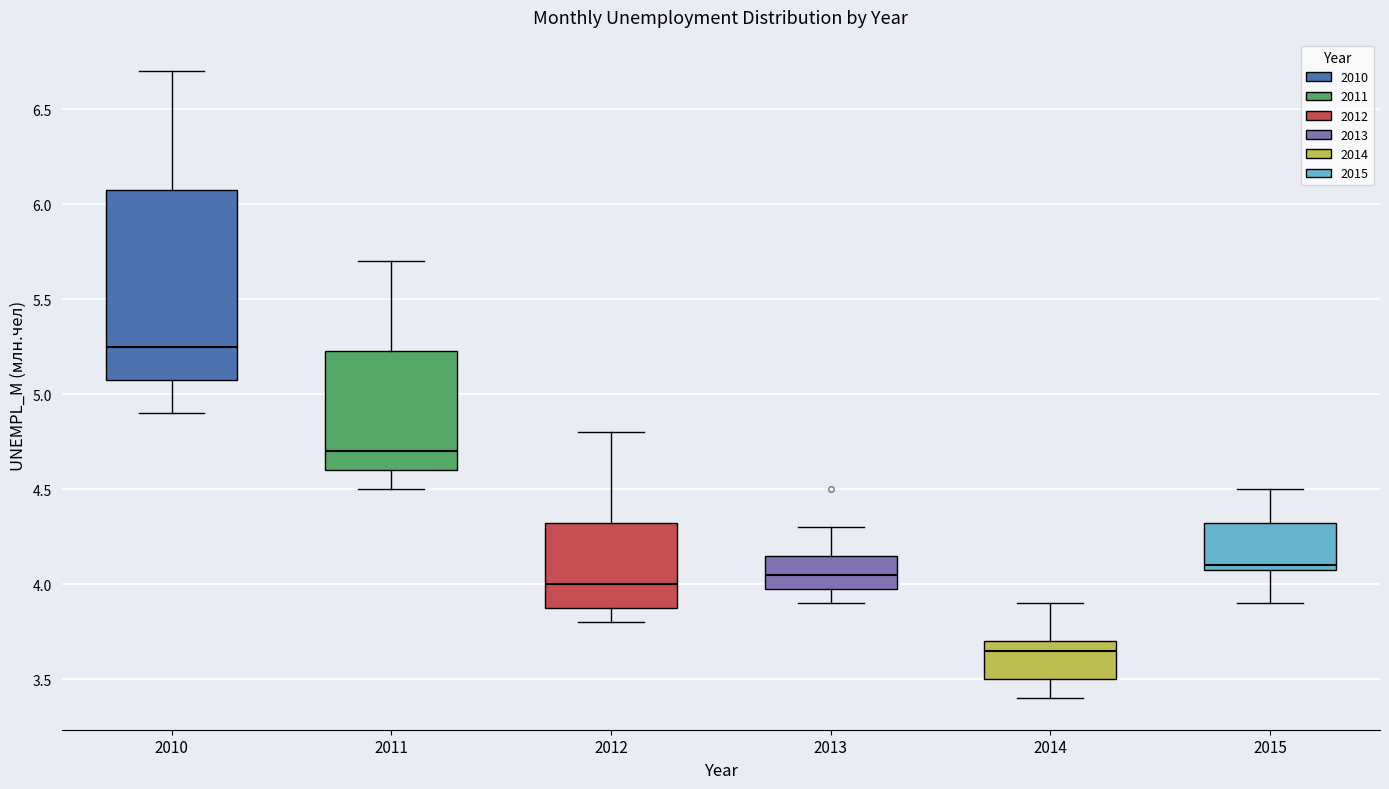

Which box is the tallest, from its lower edge to its upper edge?

2010